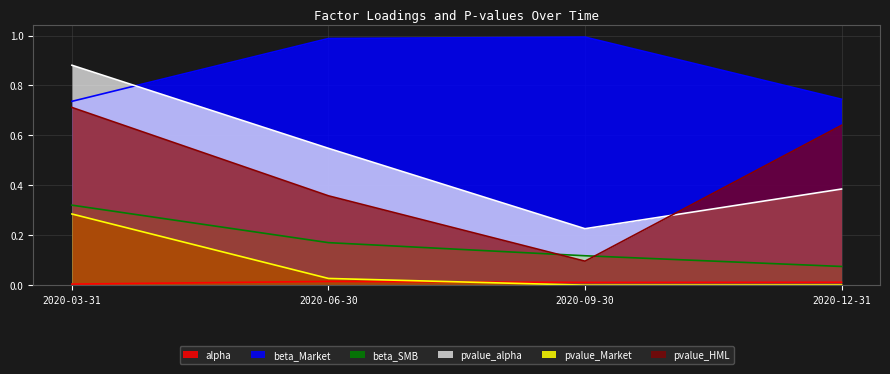

Reading left to right, what are all the values shown in this chart?

alpha: 0.0	0.0	0.0	0.0
beta_Market: 0.7	1.0	1.0	0.7
beta_SMB: 0.3	0.2	0.1	0.1
pvalue_alpha: 0.9	0.5	0.2	0.4
pvalue_Market: 0.3	0.0	0.0	0.0
pvalue_HML: 0.7	0.4	0.1	0.6